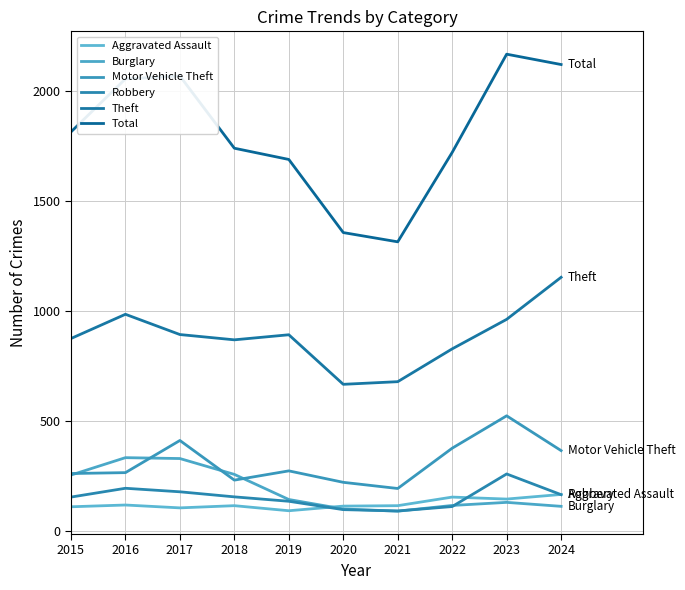

Reading left to right, what are all the values shown in this chart?

Aggravated Assault: 110	118	105	115	92	113	115	154	145	166
Burglary: 254	333	329	257	143	100	90	116	130	112
Motor Vehicle Theft: 261	265	411	231	273	221	193	376	523	365
Robbery: 154	194	178	155	135	97	91	111	259	165
Theft: 874	984	892	868	891	666	678	827	961	1152
Total: 1812	2053	2066	1738	1687	1355	1313	1719	2165	2118